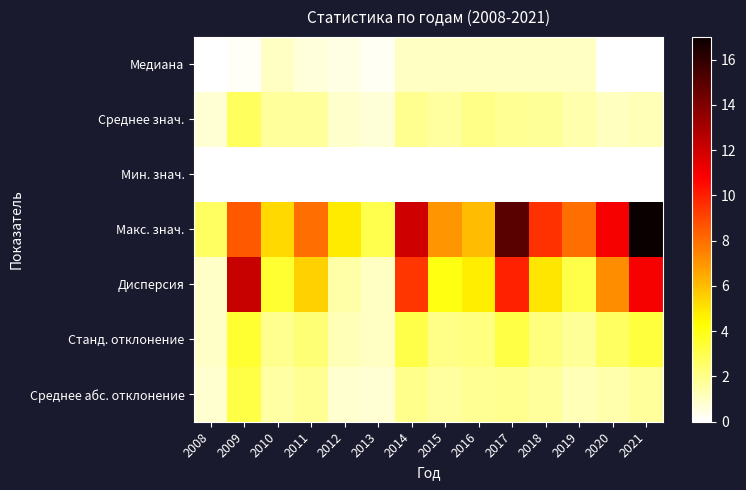

At which category does the chart reach its minimum across all series?

2008